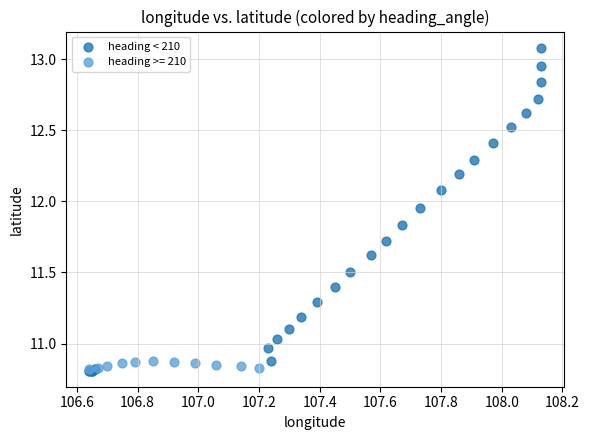

Which series has the largest Y range (max minus min)?

heading < 210